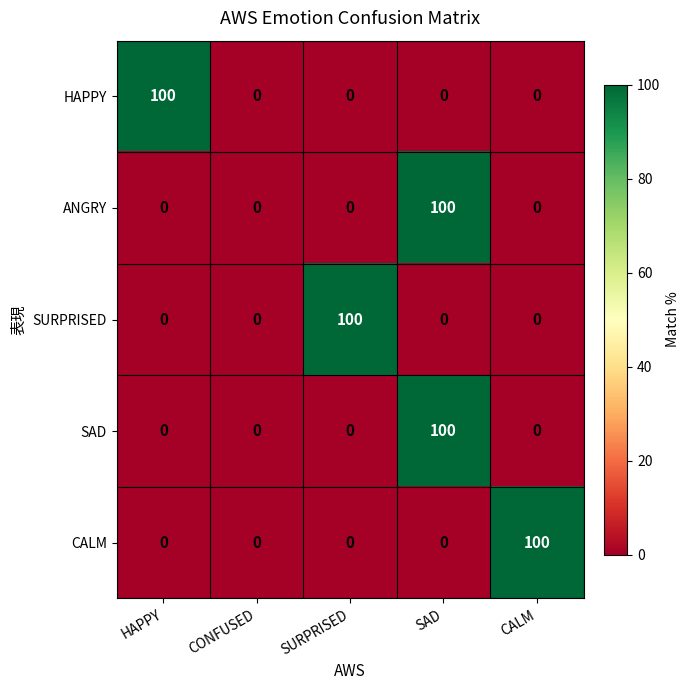

What is the difference between the highest and lowest values at CALM?

100